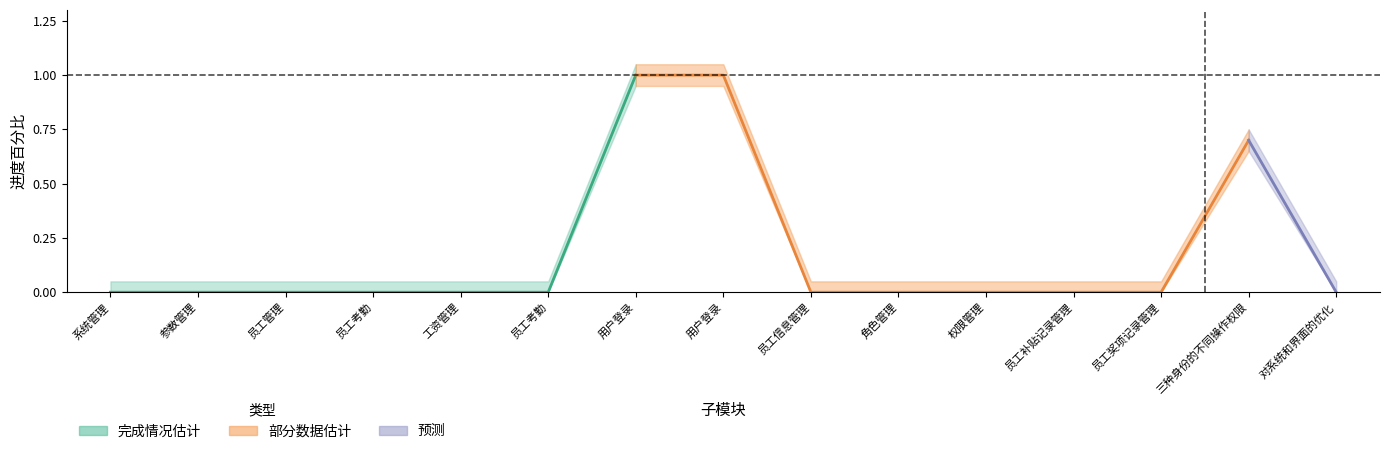

What is the difference between the maximum and minimum values?

1.0